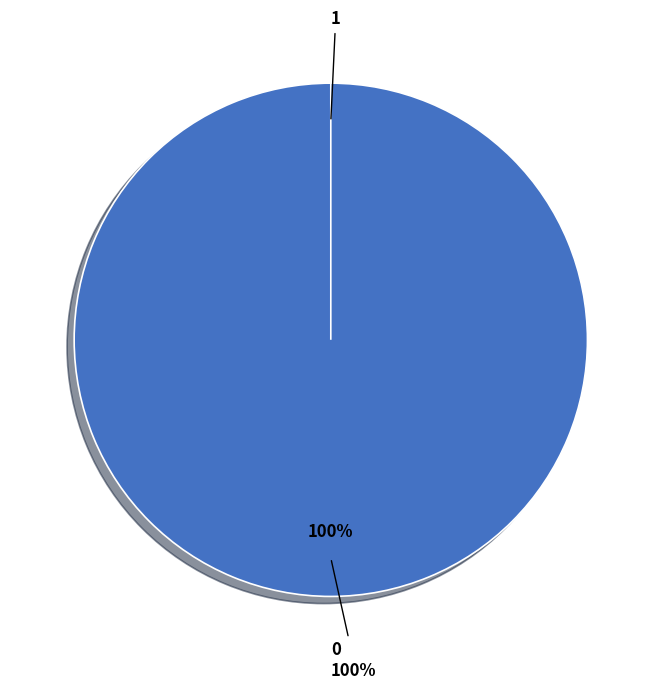

True or false: 0 accounts for 94% of the total.

False